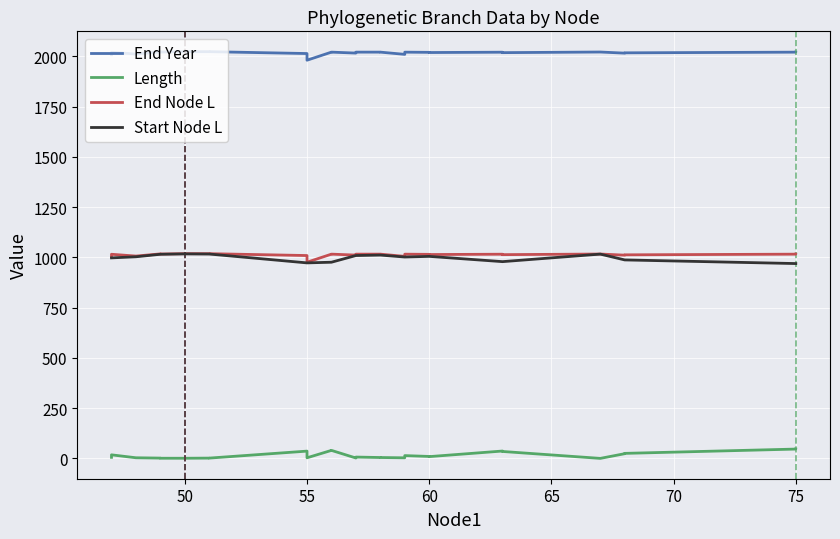

True or false: Length and Start Node L intersect in this chart.

False